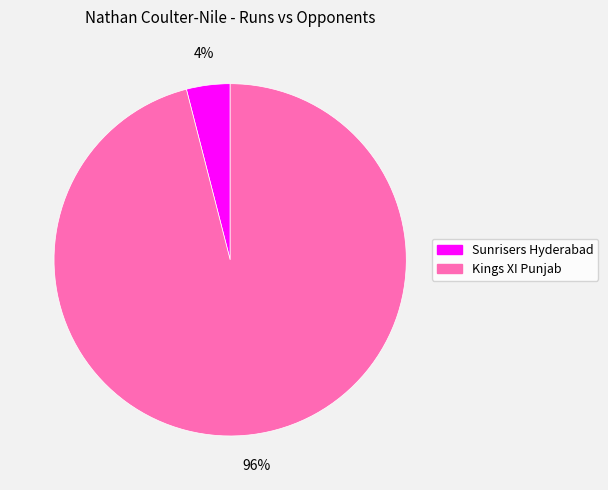

To the nearest percent, what portion does Sunrisers Hyderabad represent?

4%